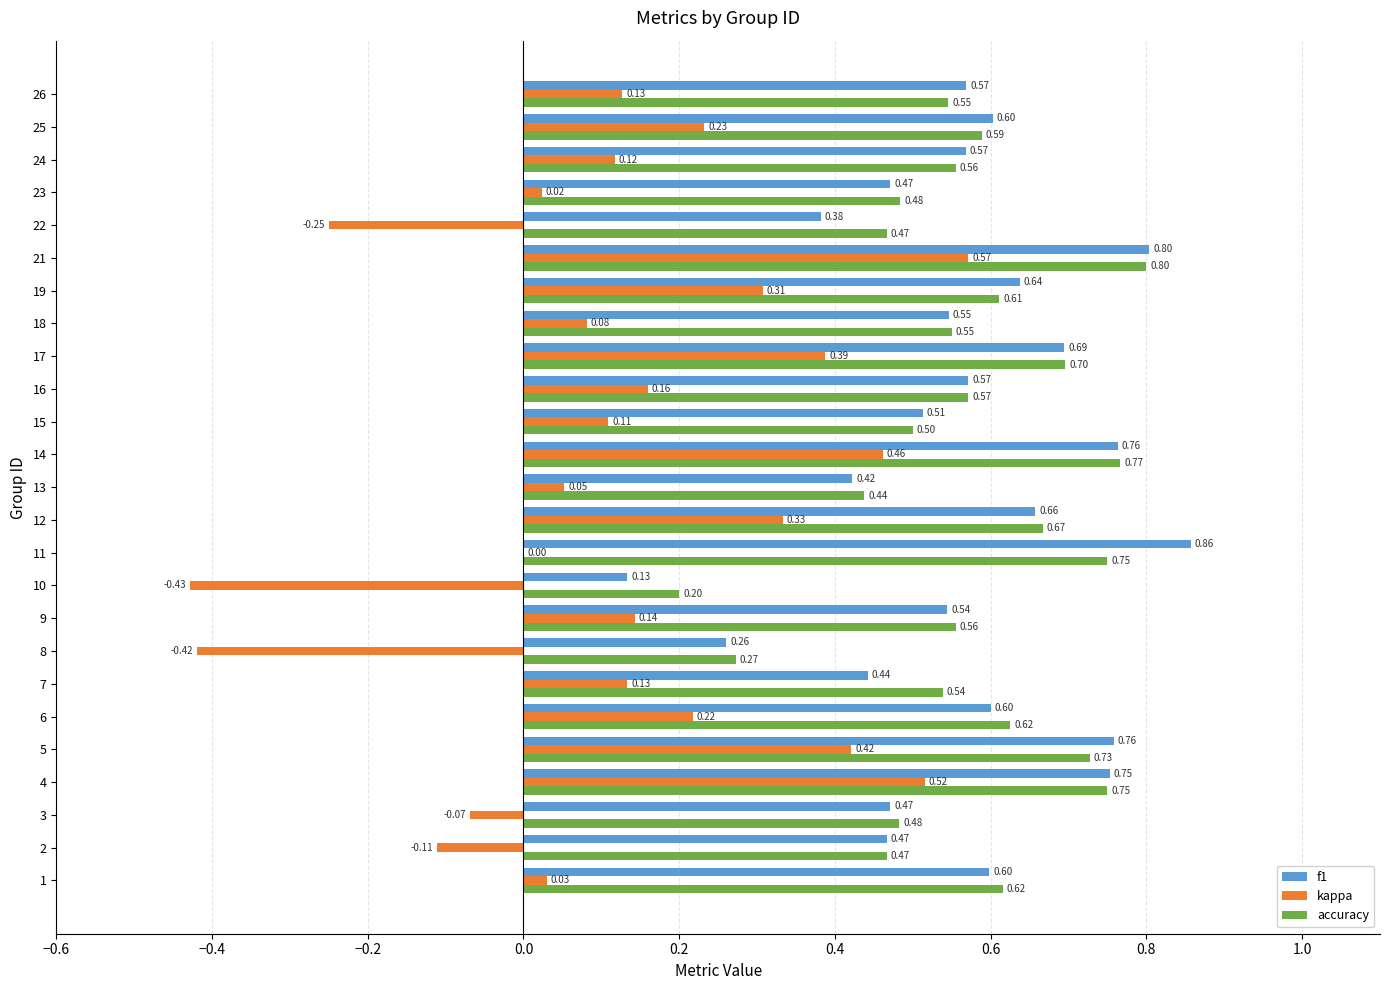

Which series changed the most between 17 and 24?

kappa